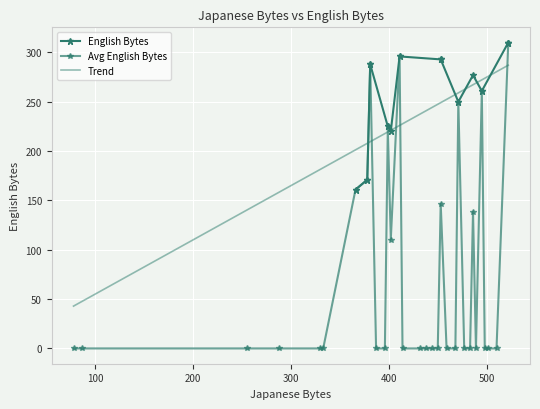

What is the change in value from 9 to 34?

-288